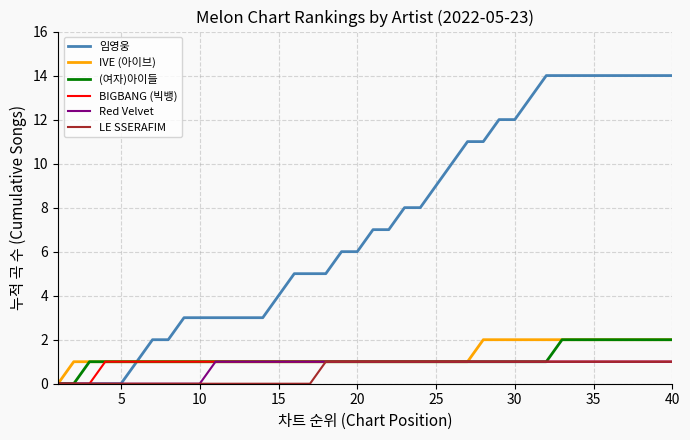

What is the average value of the 임영웅 series?

7